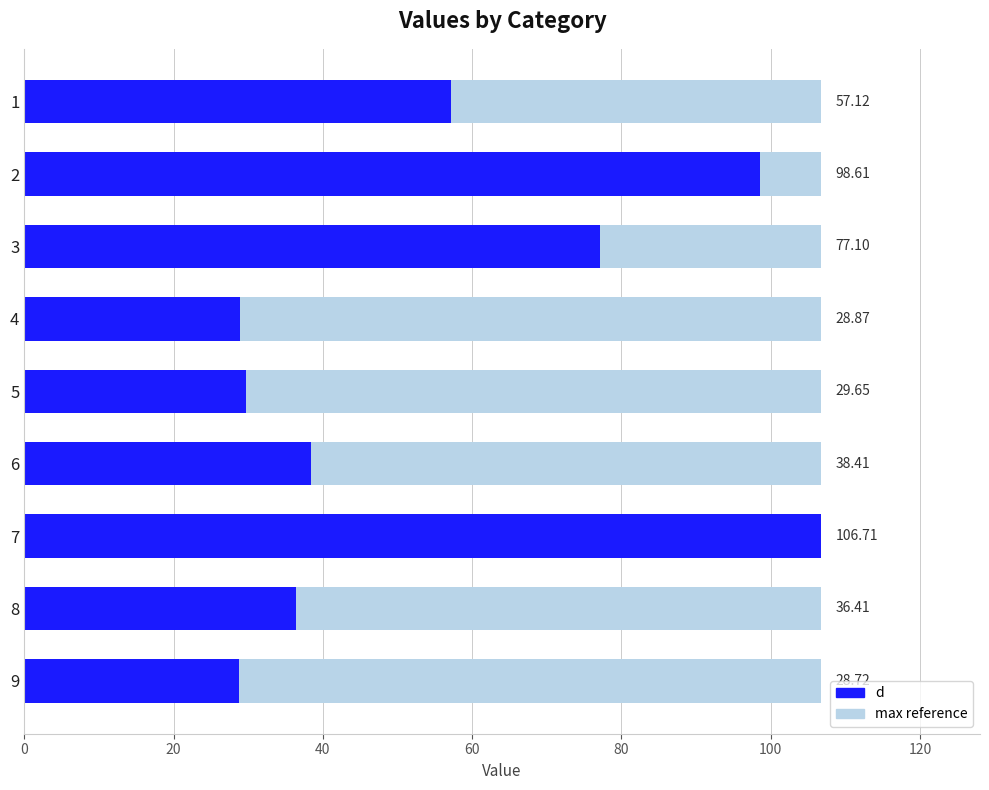

What is the difference between the maximum and minimum values?

78.0